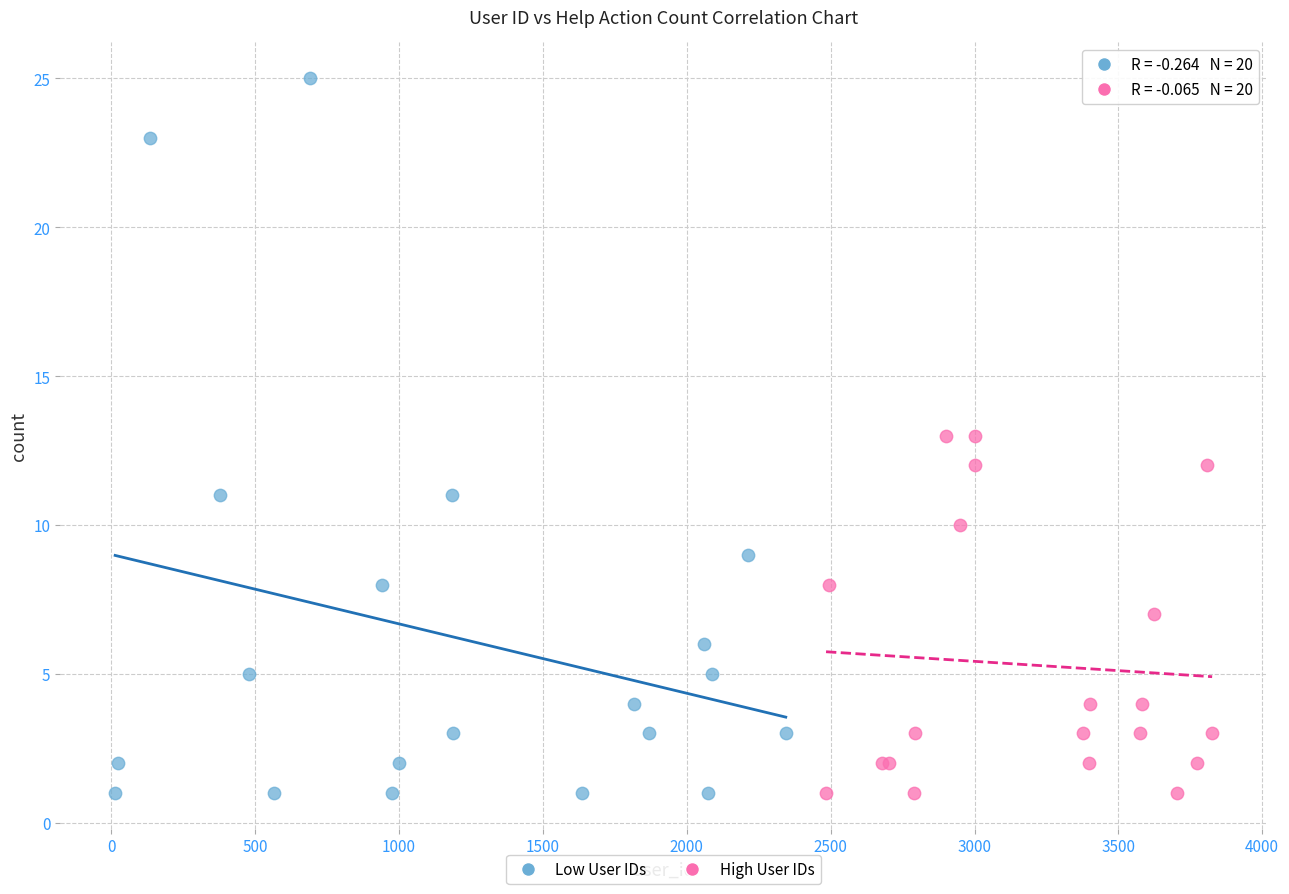

Which series reaches the maximum Y coordinate?

Low User IDs